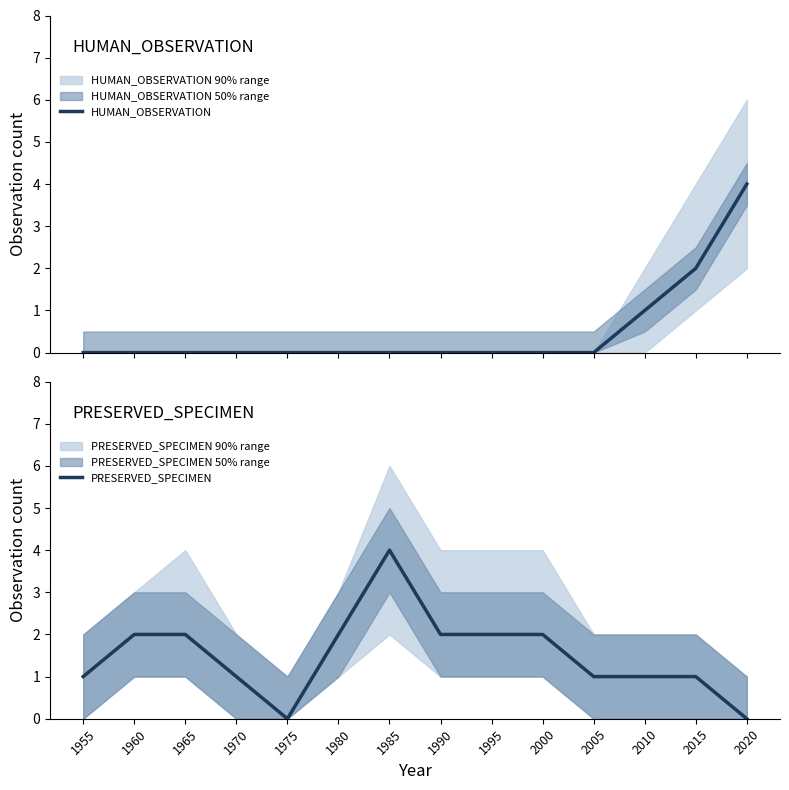

How many data points in HUMAN_OBSERVATION are above 0?

3